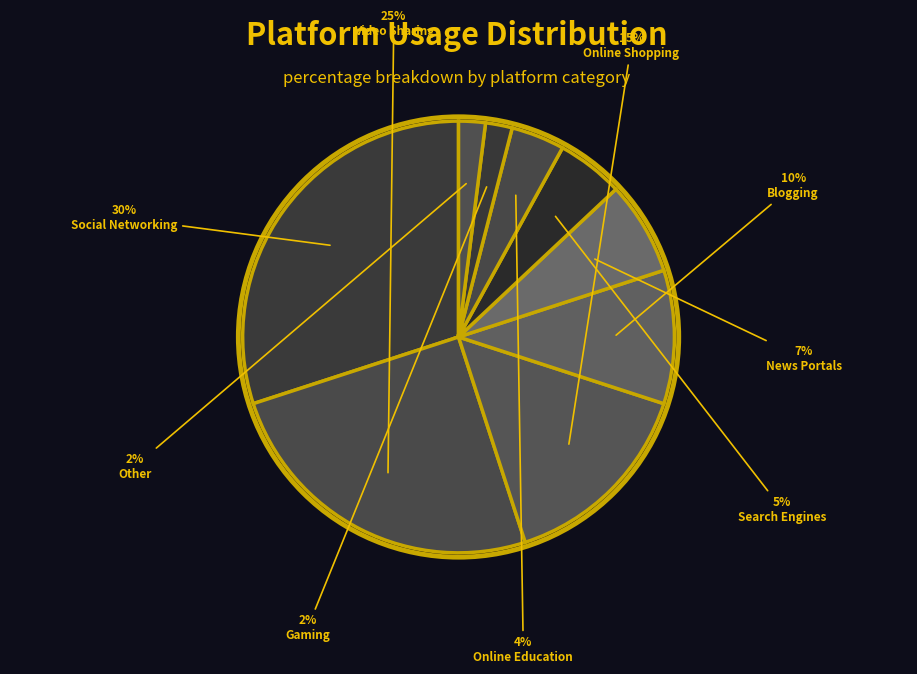

Which slice is the largest?

Social Networking